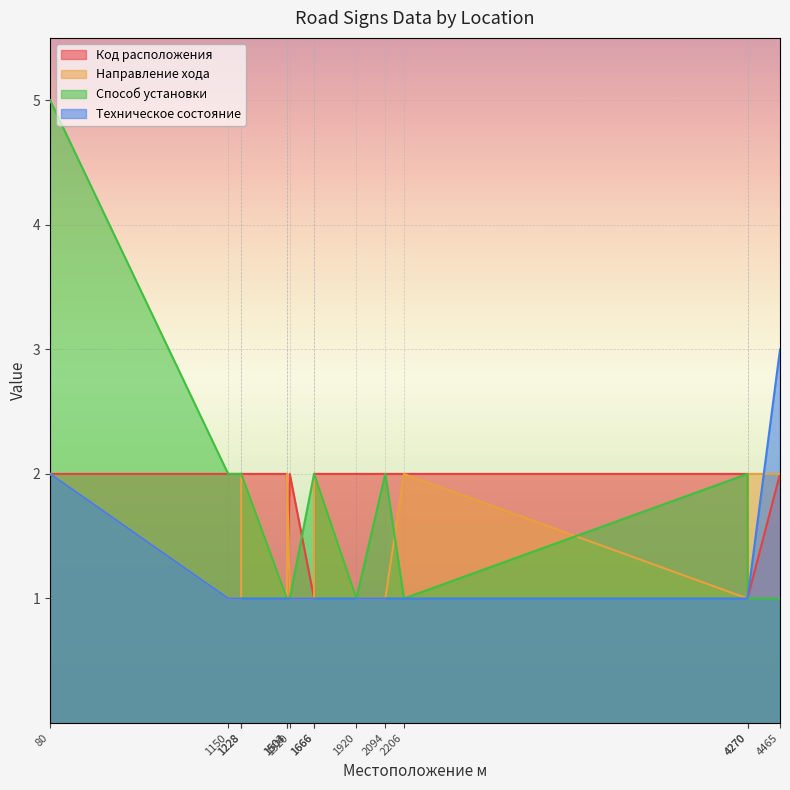

At which category is the sum across all series the highest?

80